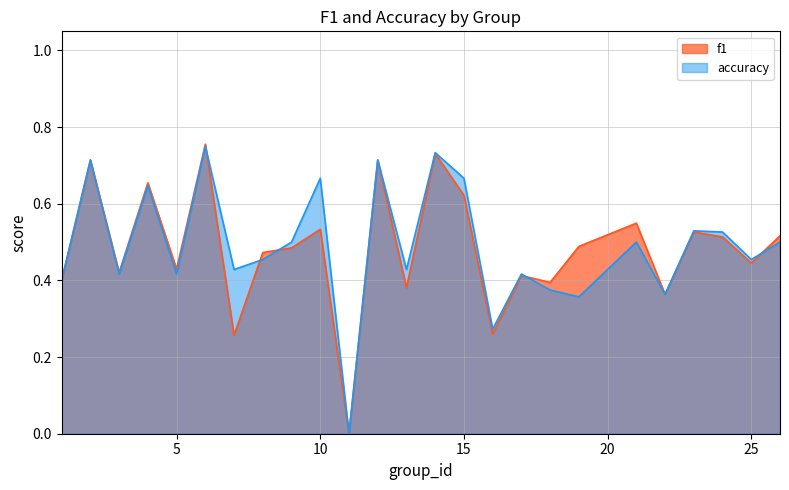

How many lines are shown in the chart?

2